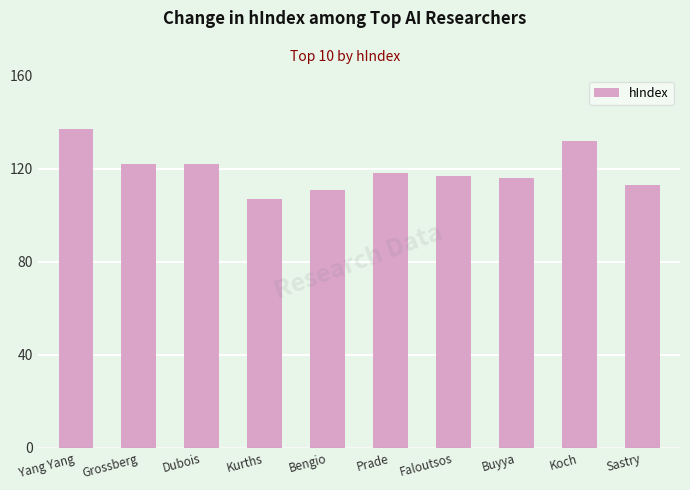

Read the value at Sastry, to the nearest 10.

110